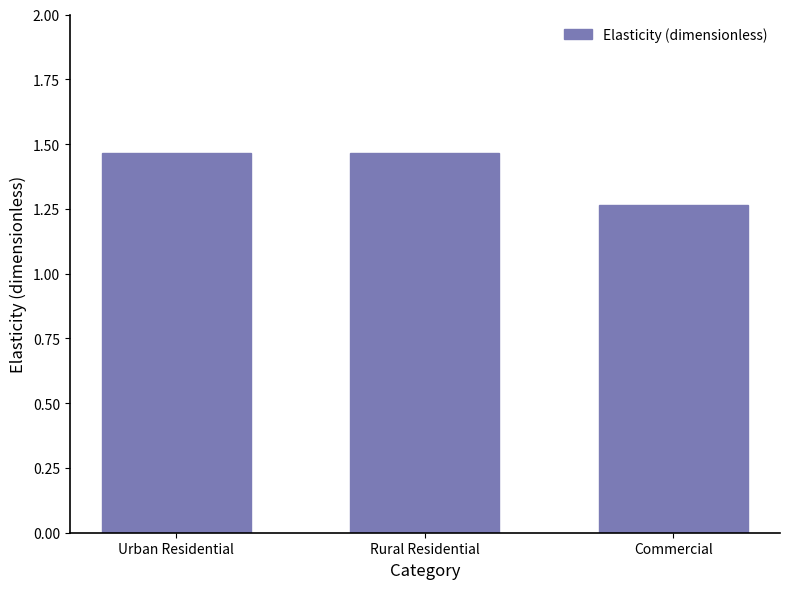

What is the sum of all values?

4.2